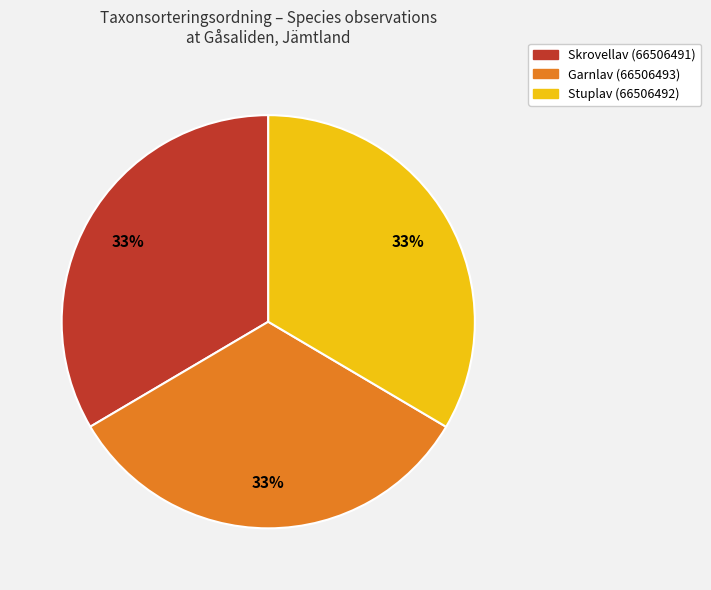

Approximately how many times larger is the value at Stuplav (66506492) compared to Garnlav (66506493)?

1.0